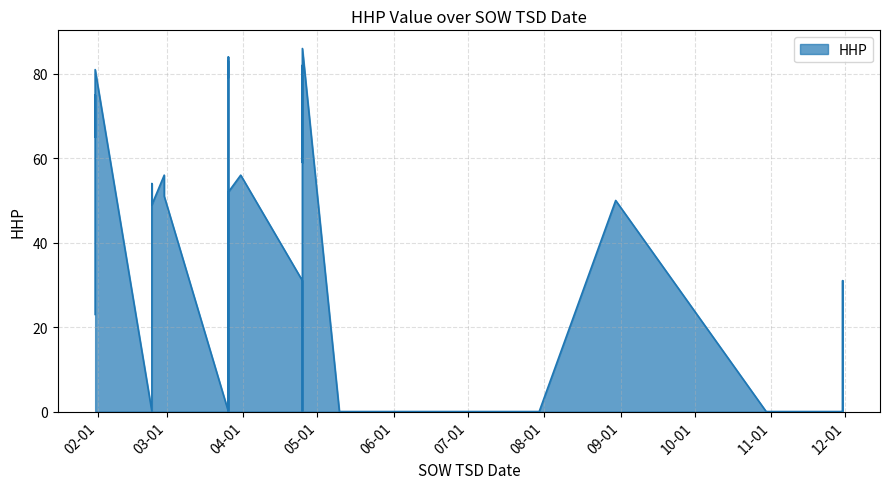

What is the maximum value shown in the chart?

86